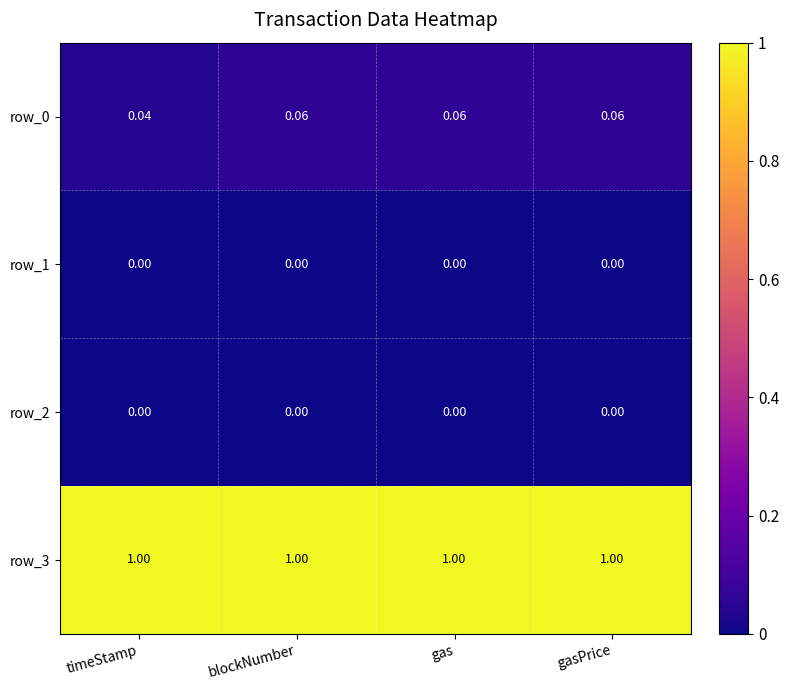

Is the value of row_0 at blockNumber greater than the value of row_3 at blockNumber?

No